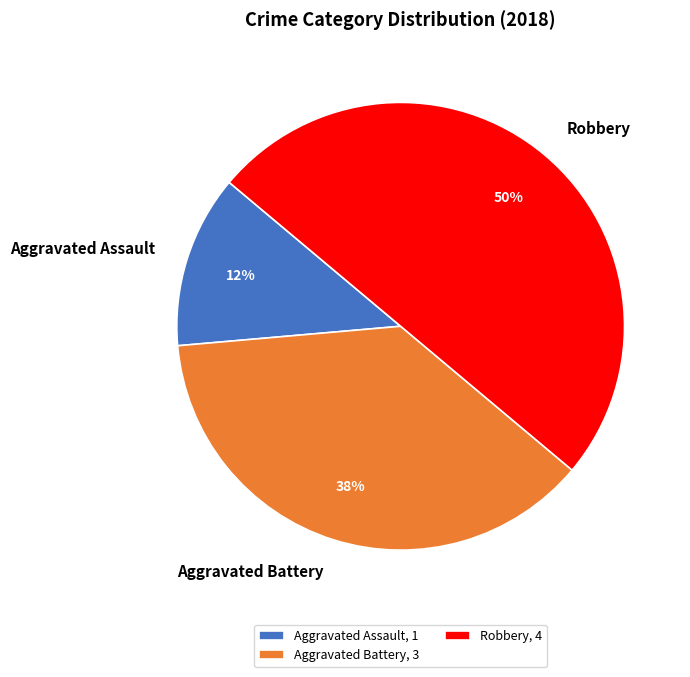

Approximately how many times larger is the value at Aggravated Assault compared to Robbery?

0.3